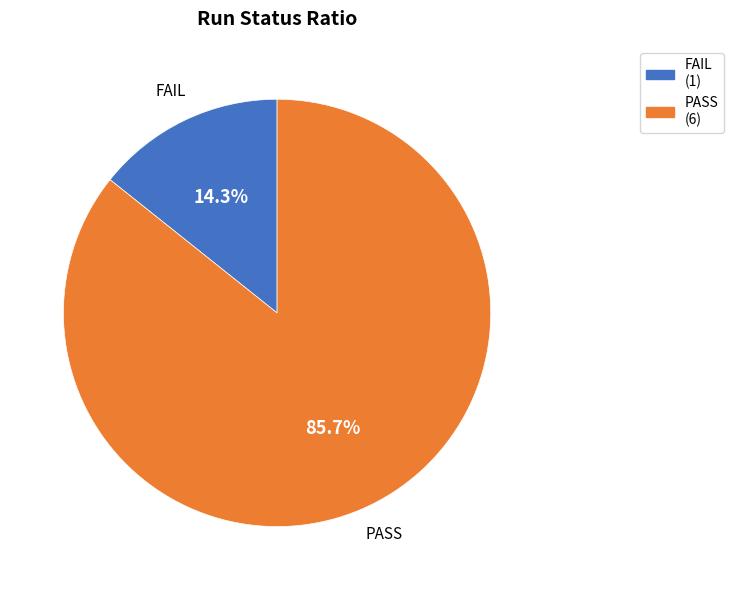

Which has a higher value, PASS (6) or FAIL (1)?

PASS (6)